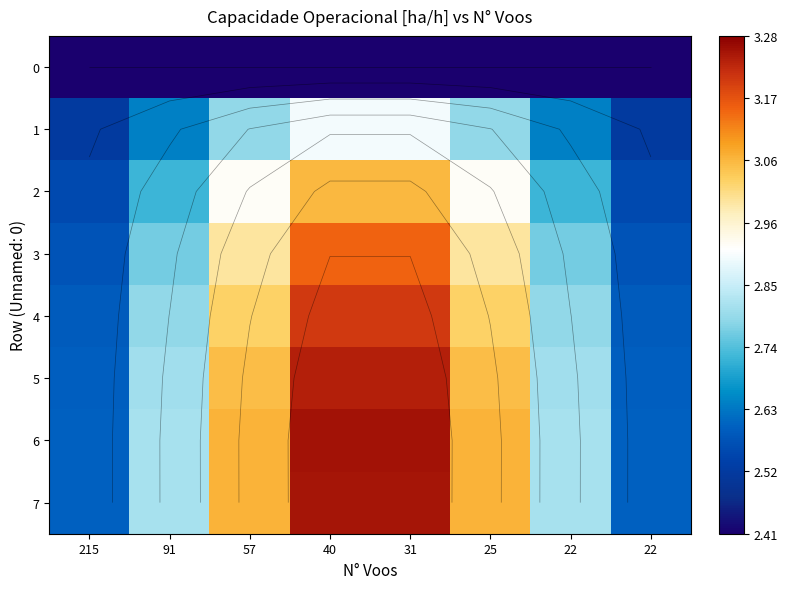

Count the number of categories in the chart.

8